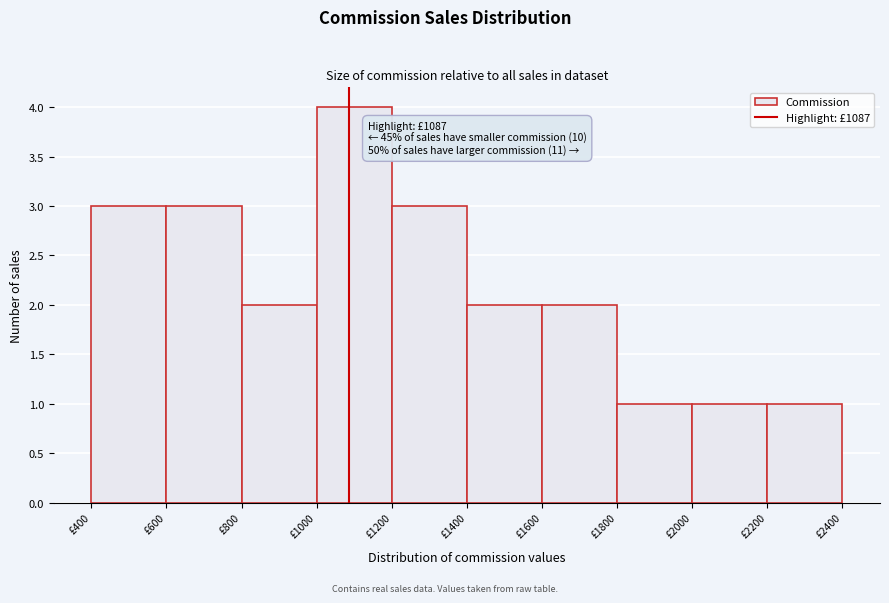

Which range on the x-axis has the tallest bar?

1000 to 1200